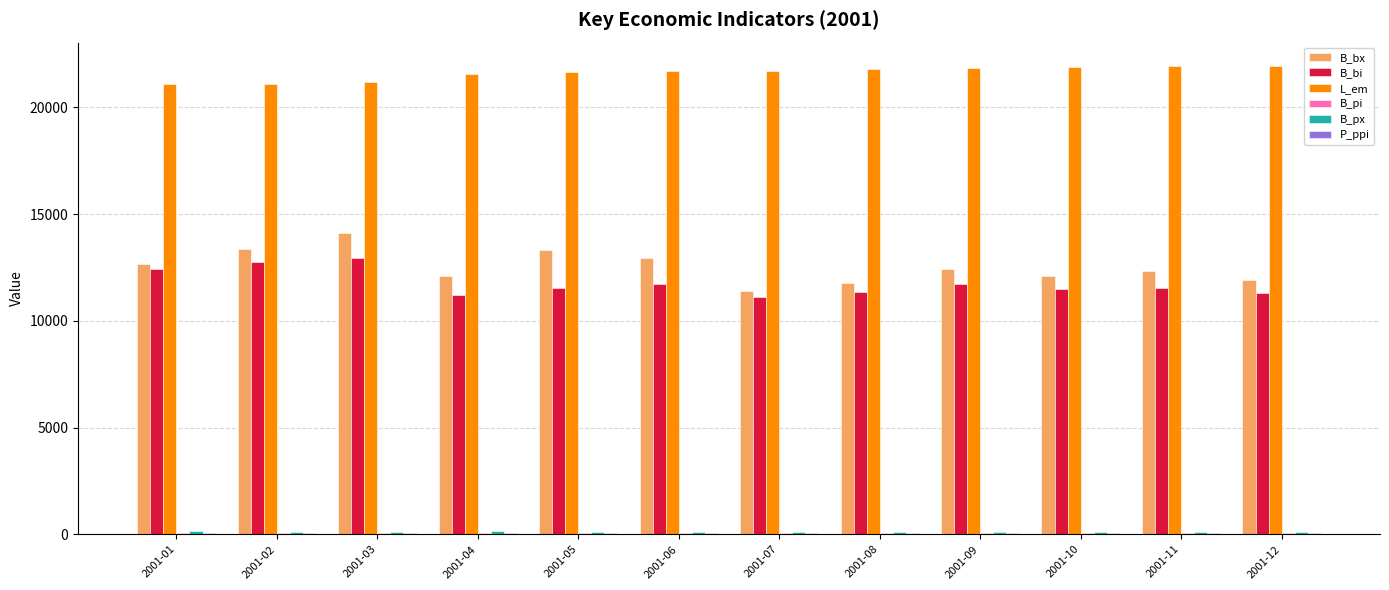

Is it true that L_em equals 21679.3 at 2001-06?

True